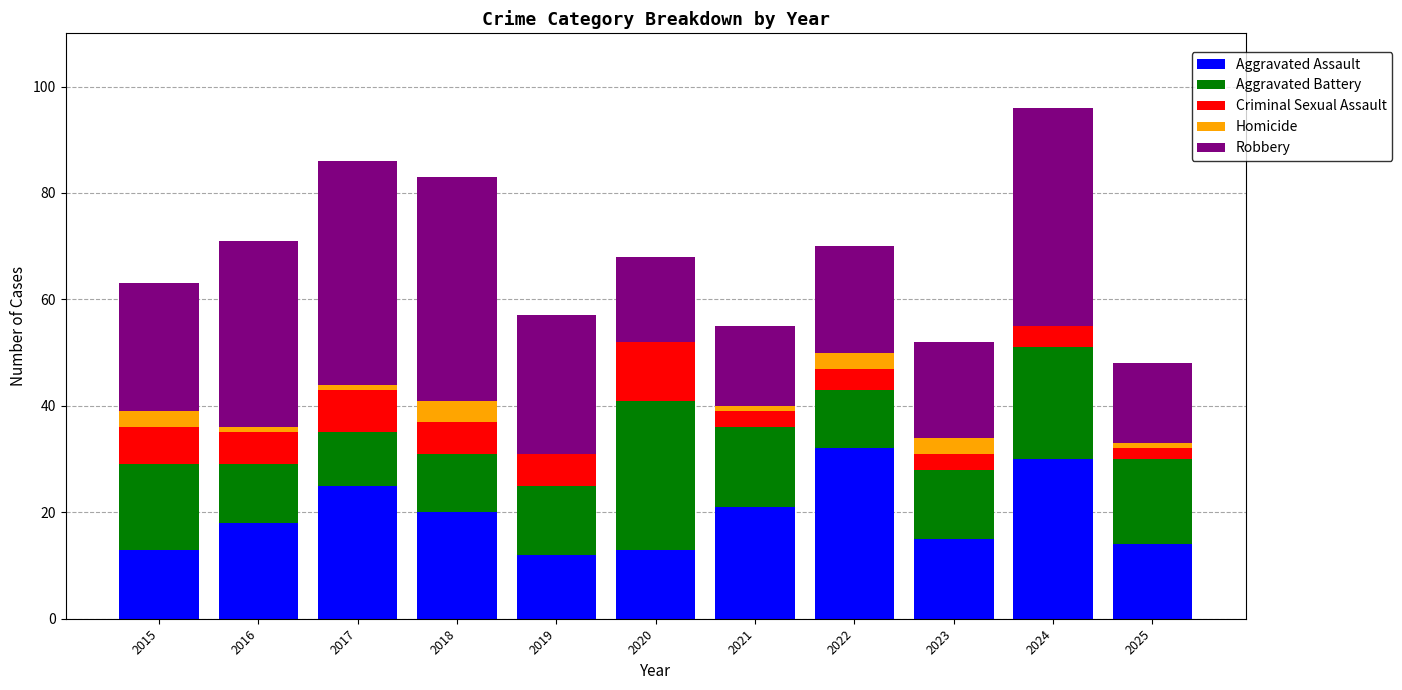

The value of Aggravated Assault at 2019 is 12. True or false?

True